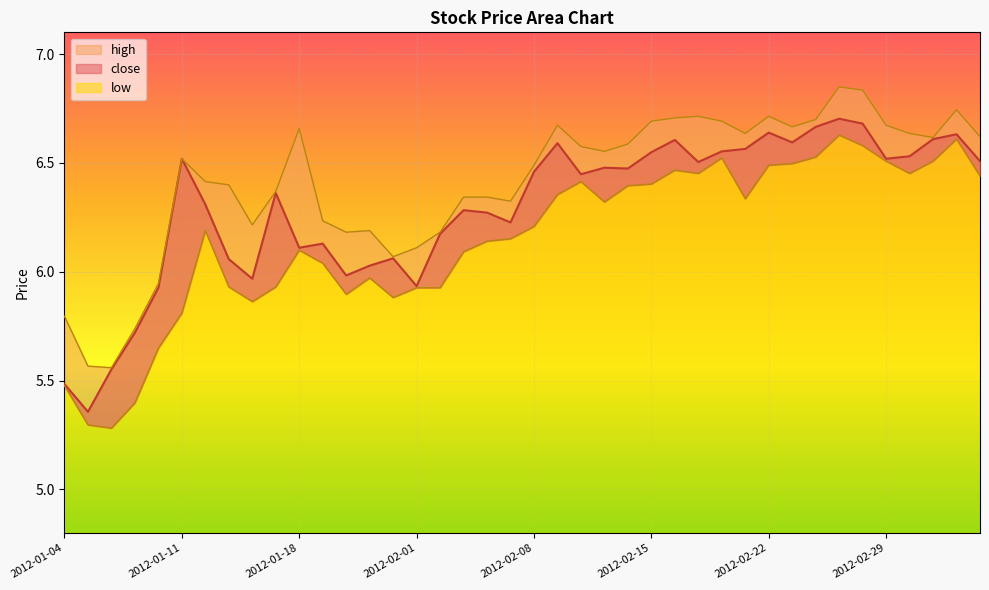

What is the minimum value for low?

5.3